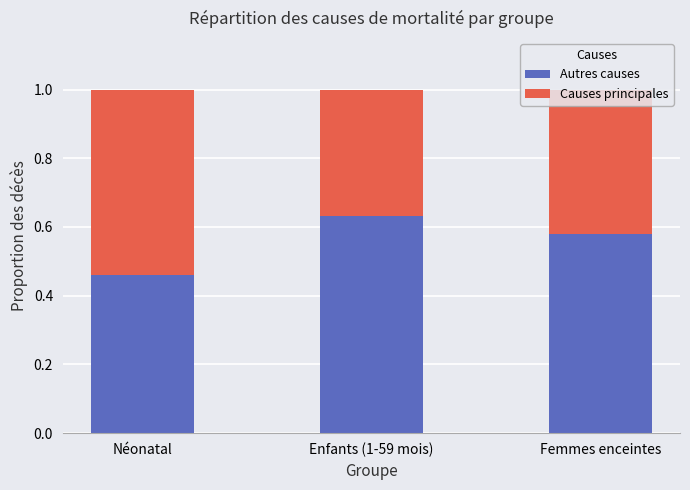

What is the total value across all series at Enfants (1-59 mois)?

1.0